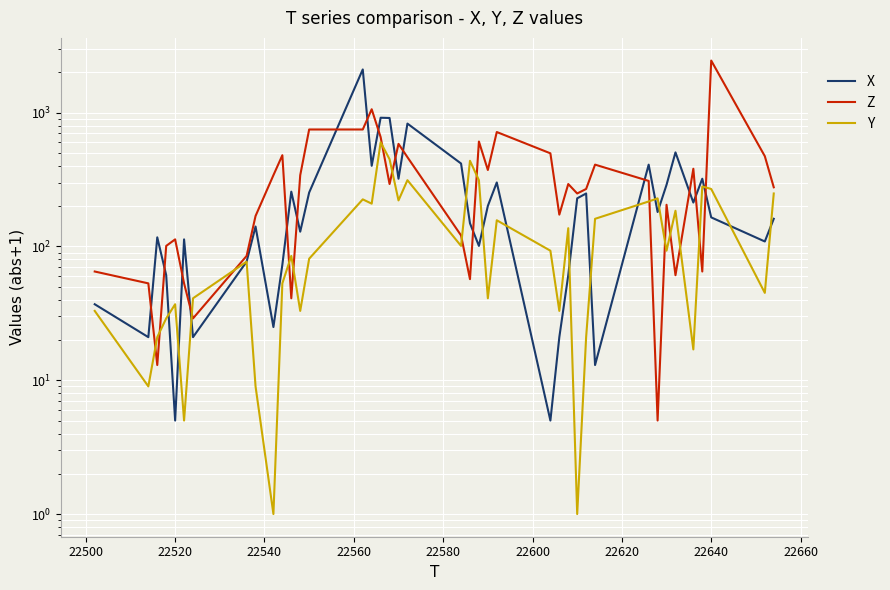

How many interior local valleys does the Y series have?

13